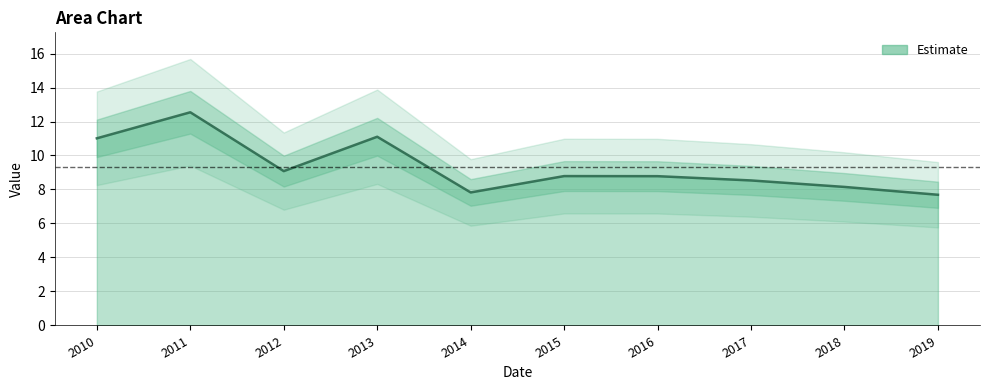

Reading left to right, what are all the values shown in this chart?

11.0	12.5	9.1	11.1	7.8	8.8	8.8	8.5	8.2	7.7